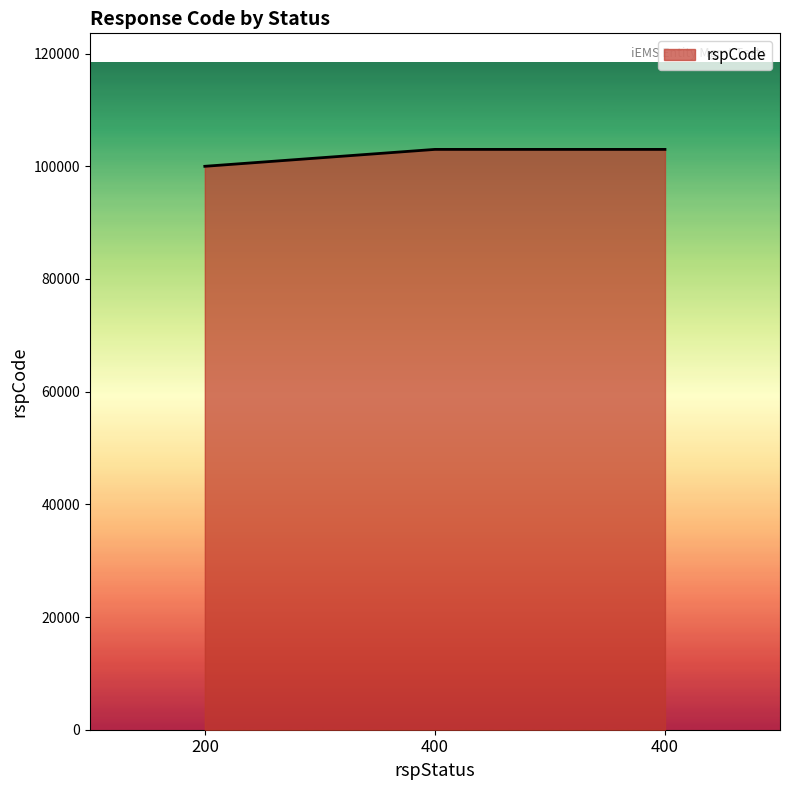

How many lines are shown in the chart?

1